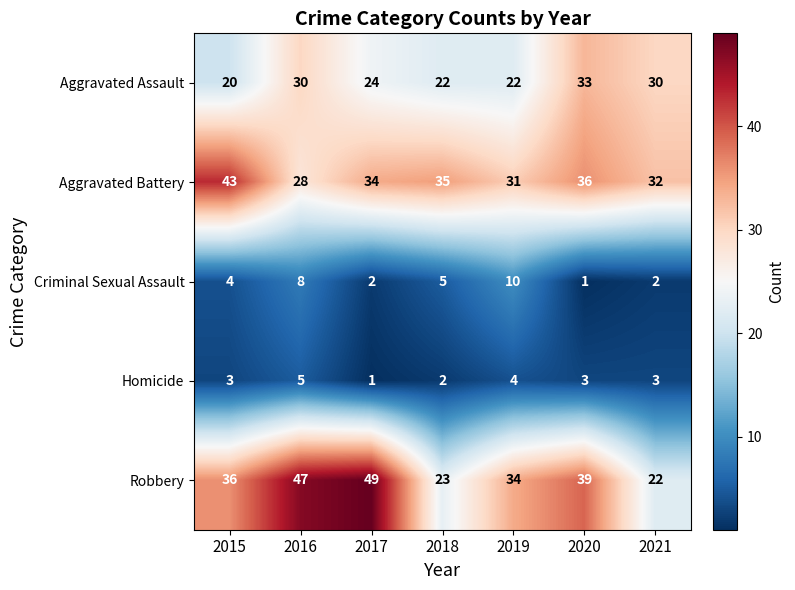

The Aggravated Assault series shows 20 at 2015. True or false?

True